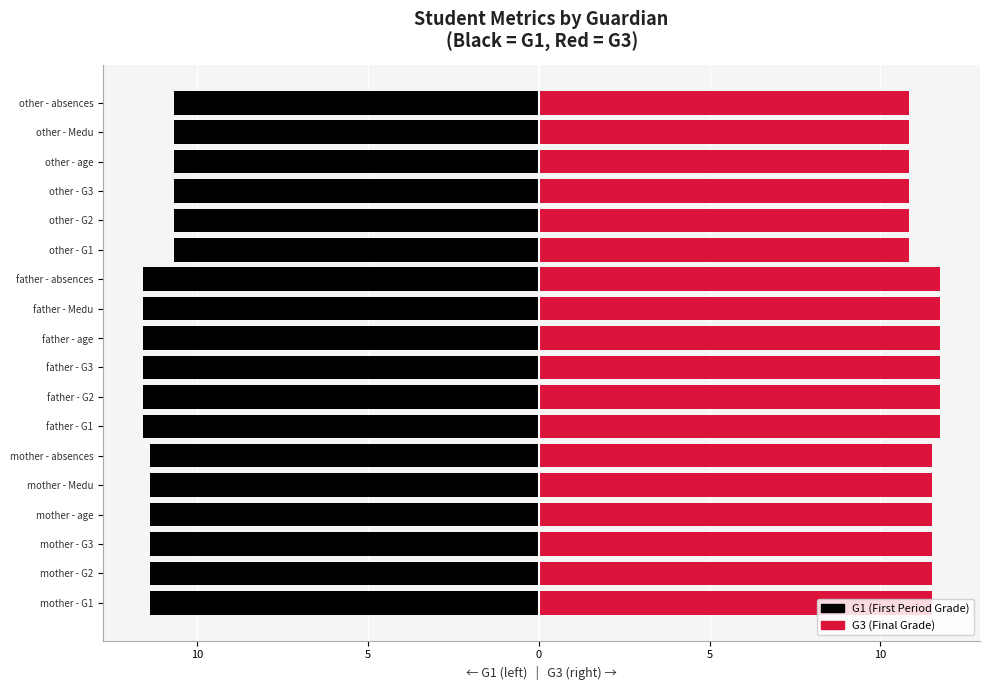

Which series has the largest total across all categories?

G3